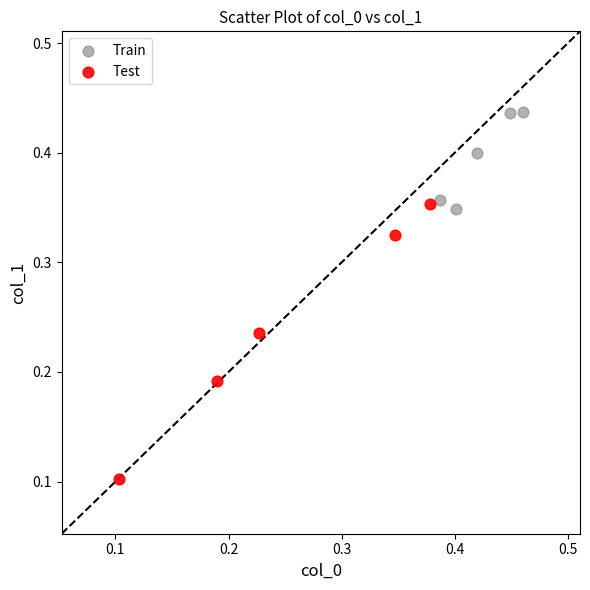

Which series reaches the maximum Y coordinate?

Train